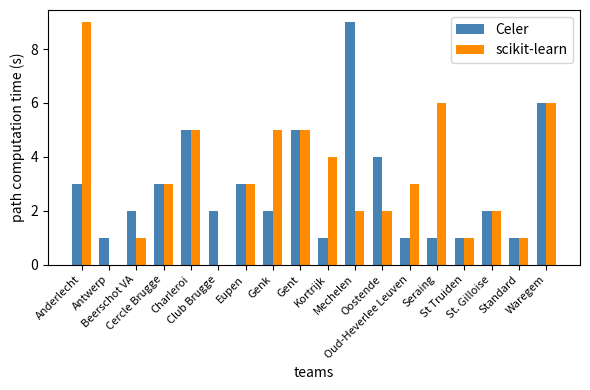

Where does the Celer series first go above 2?

Anderlecht